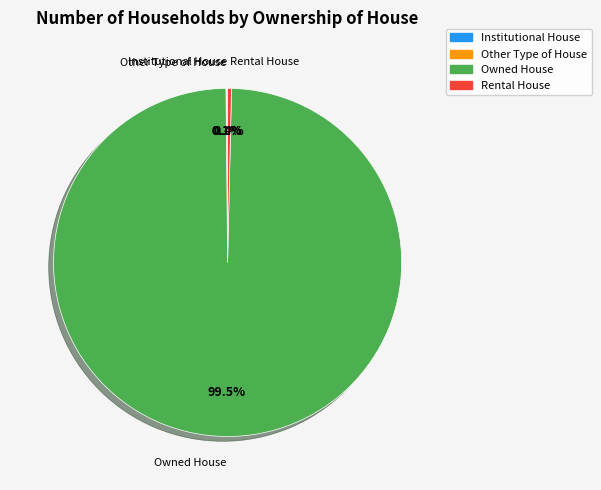

Is there a majority slice in this chart?

Yes